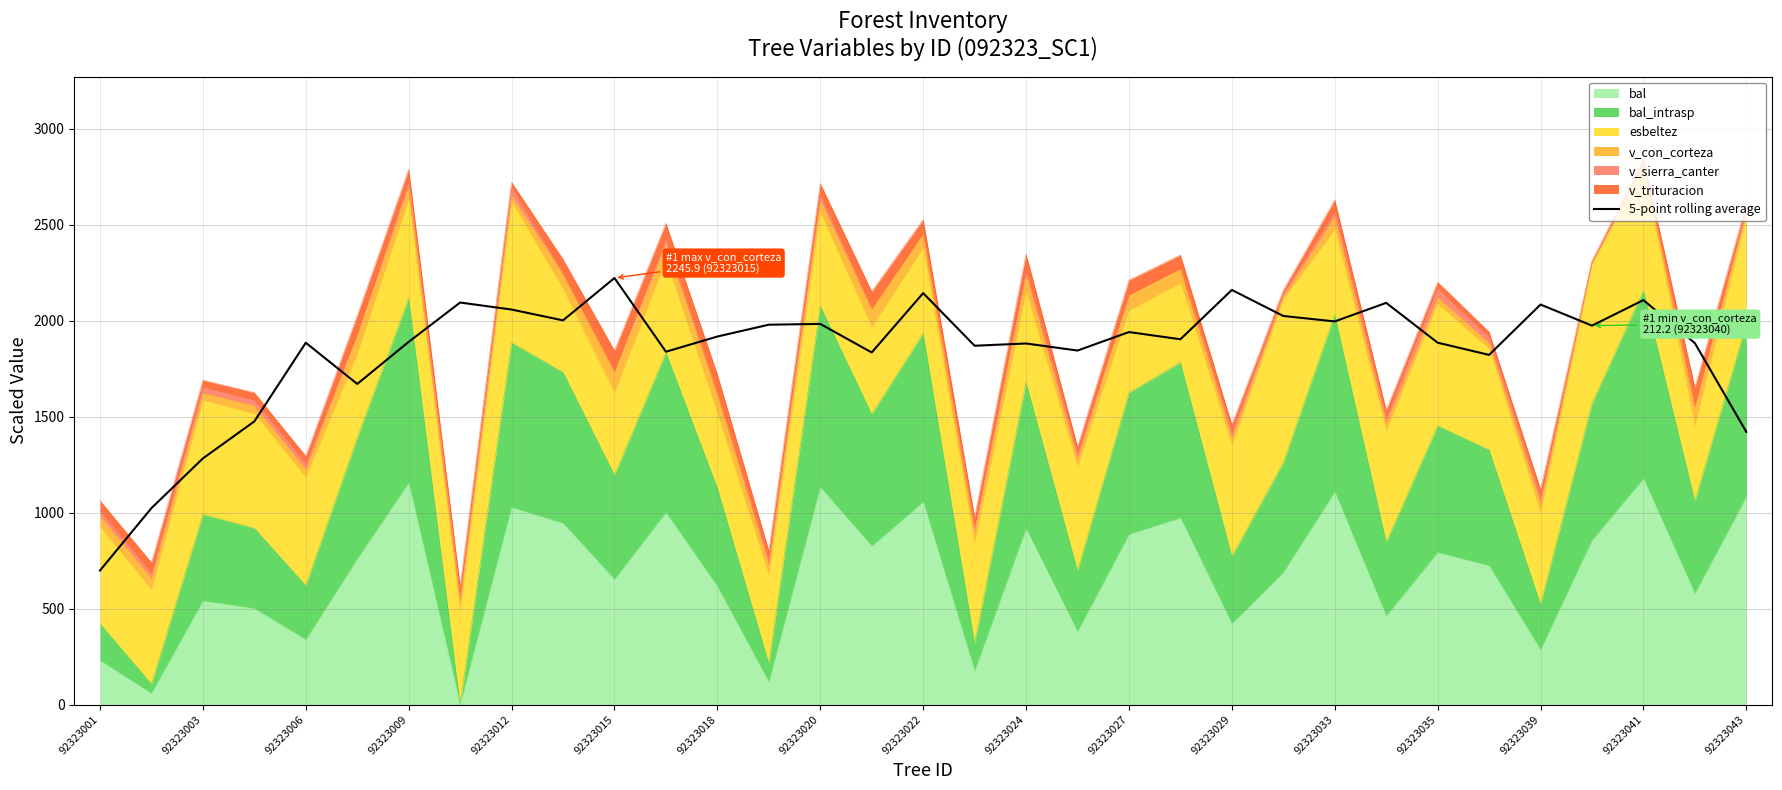

True or false: there are more than 0 points higher than both neighbors.

True